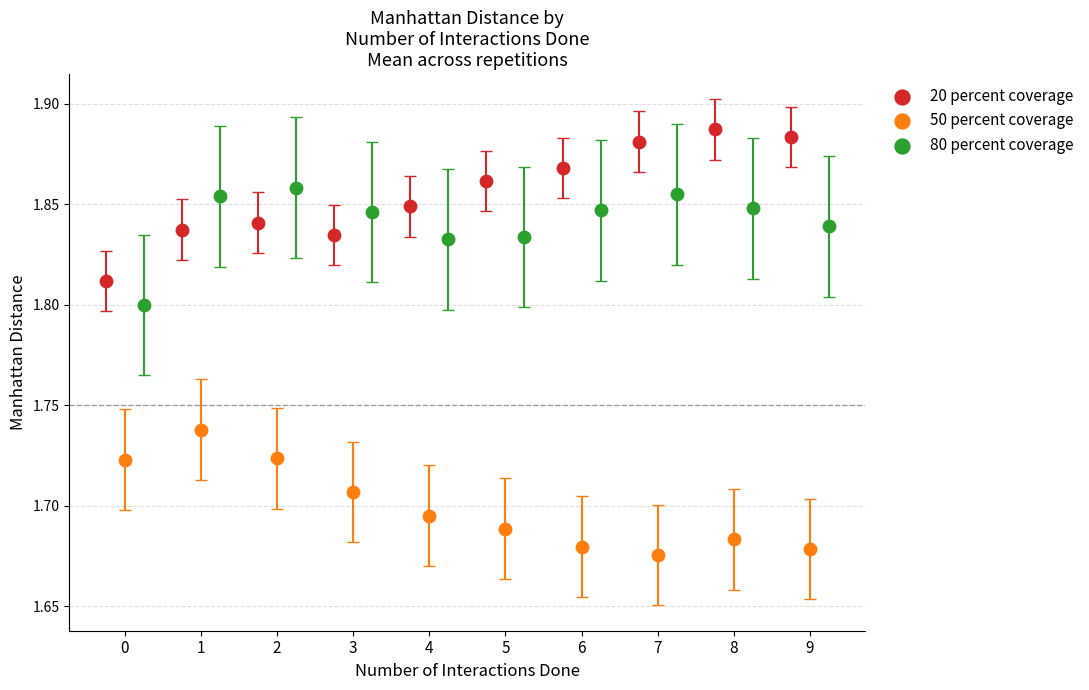

Which series reaches the maximum Y coordinate?

20 percent coverage